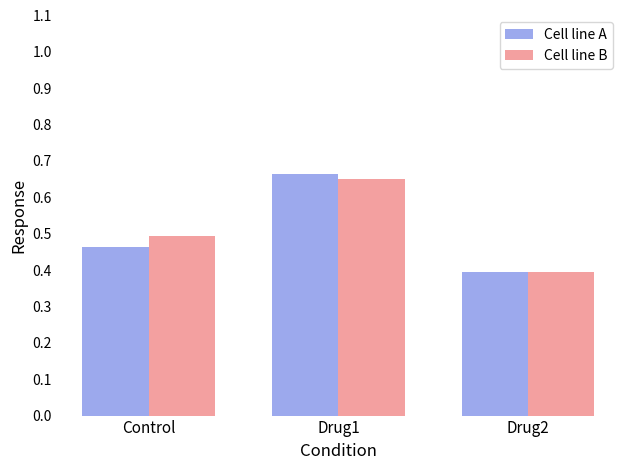

What is the difference between the maximum and minimum values in the Cell line B series?

0.3